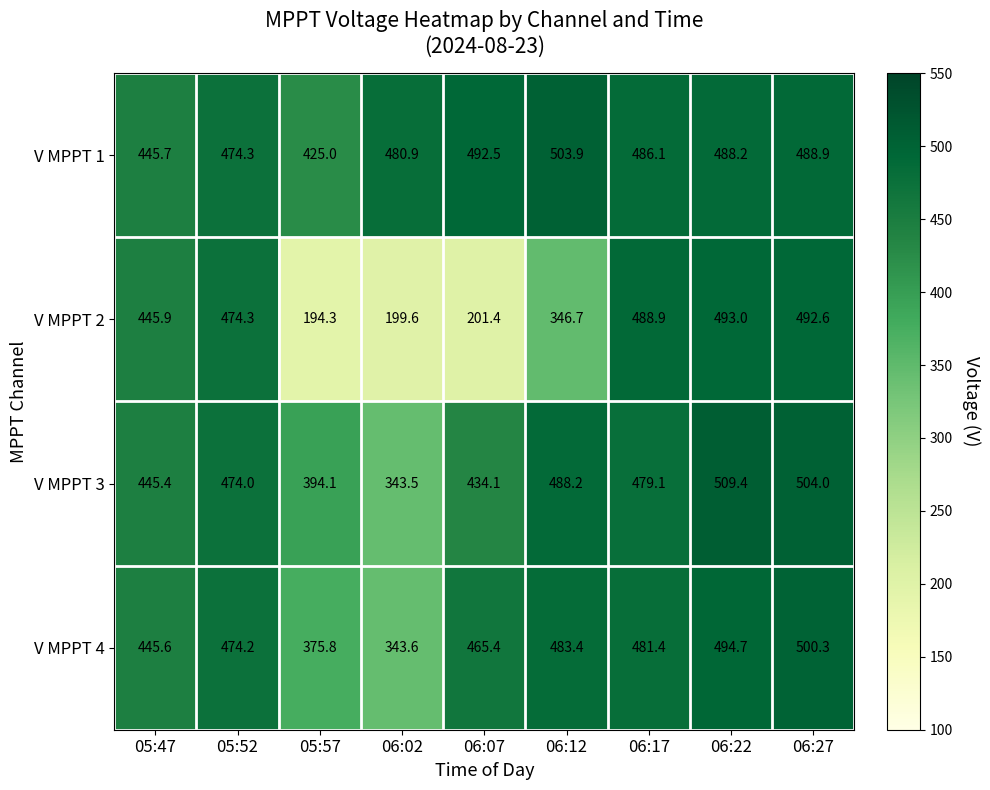

Which series has the largest range (max minus min)?

V MPPT 2